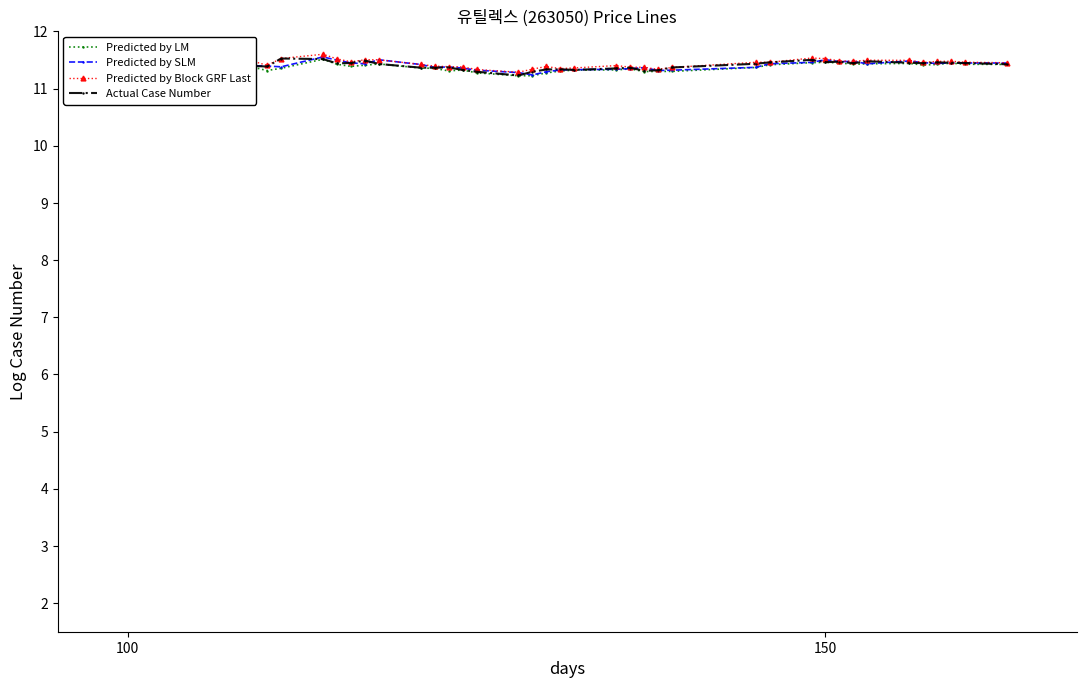

Does the chart have visible grid lines?

No